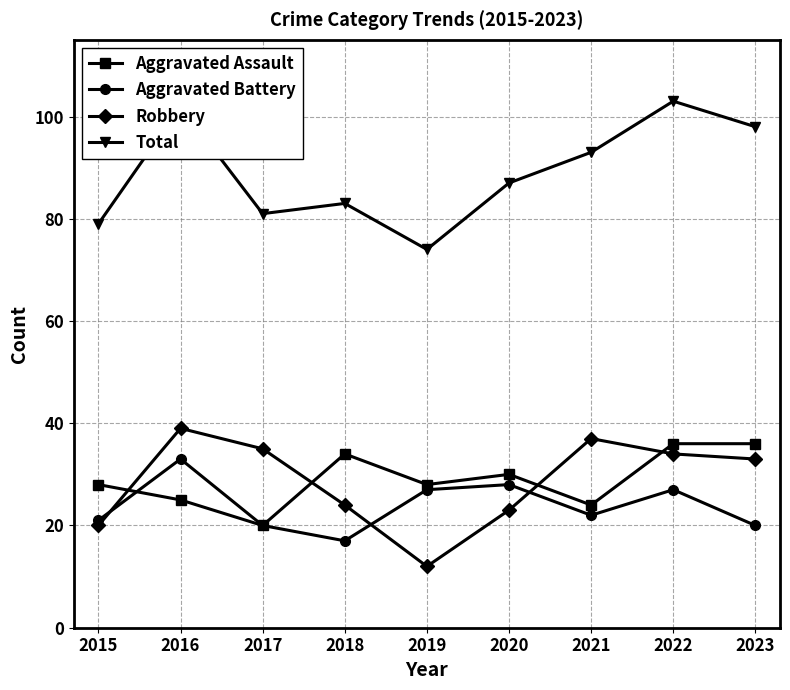

What is the value of the Aggravated Assault point at the 4th from the left?

34